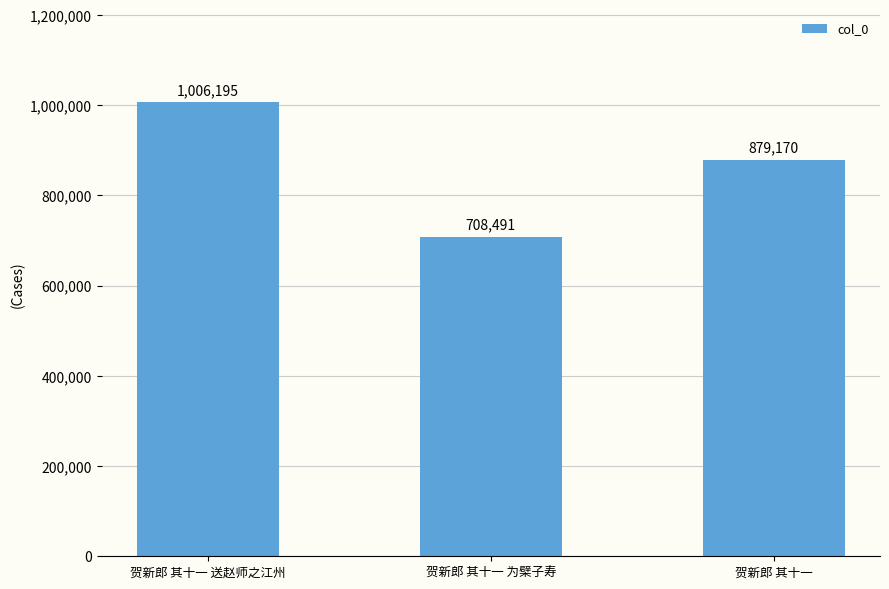

Between 贺新郎 其十一 and 贺新郎 其十一 为檗子寿, which is larger?

贺新郎 其十一